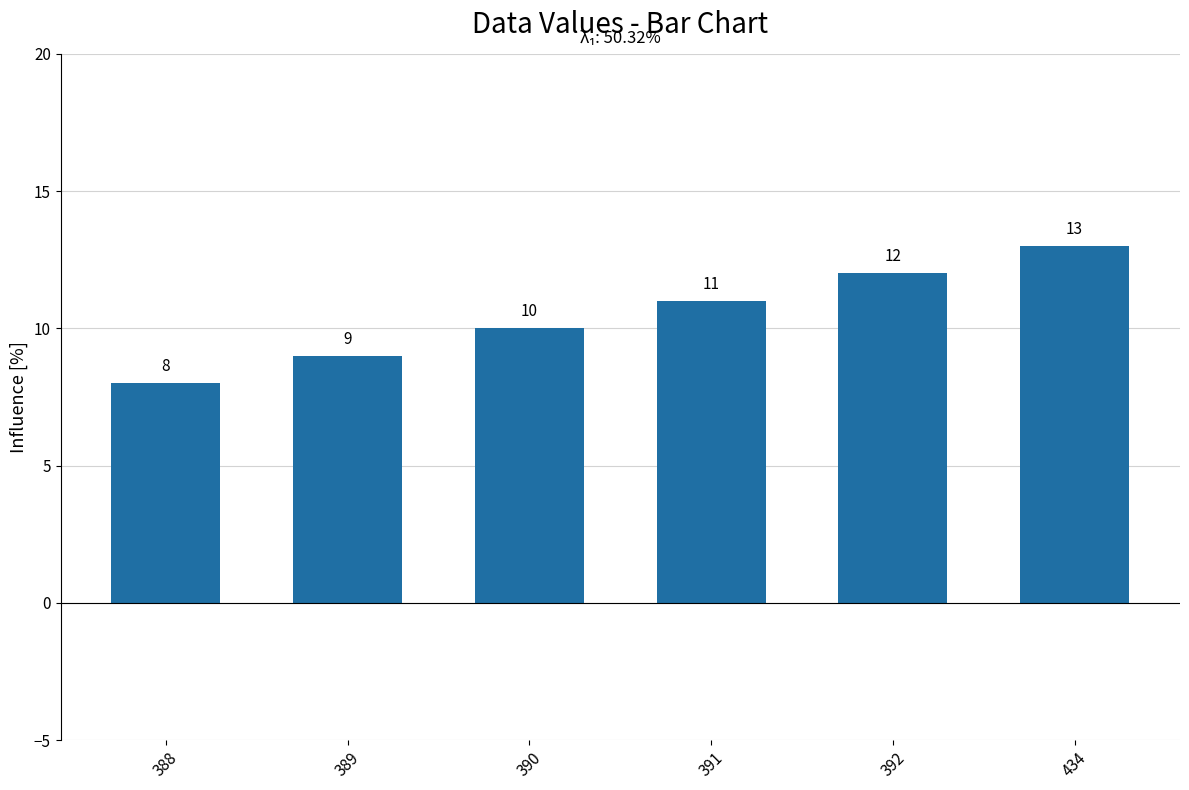

Rank the categories by value from lowest to highest.

388, 389, 390, 391, 392, 434